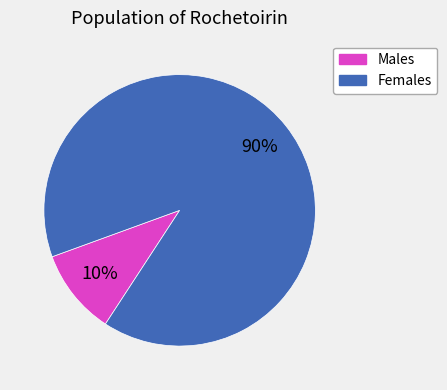

How many slices are in this pie chart?

2